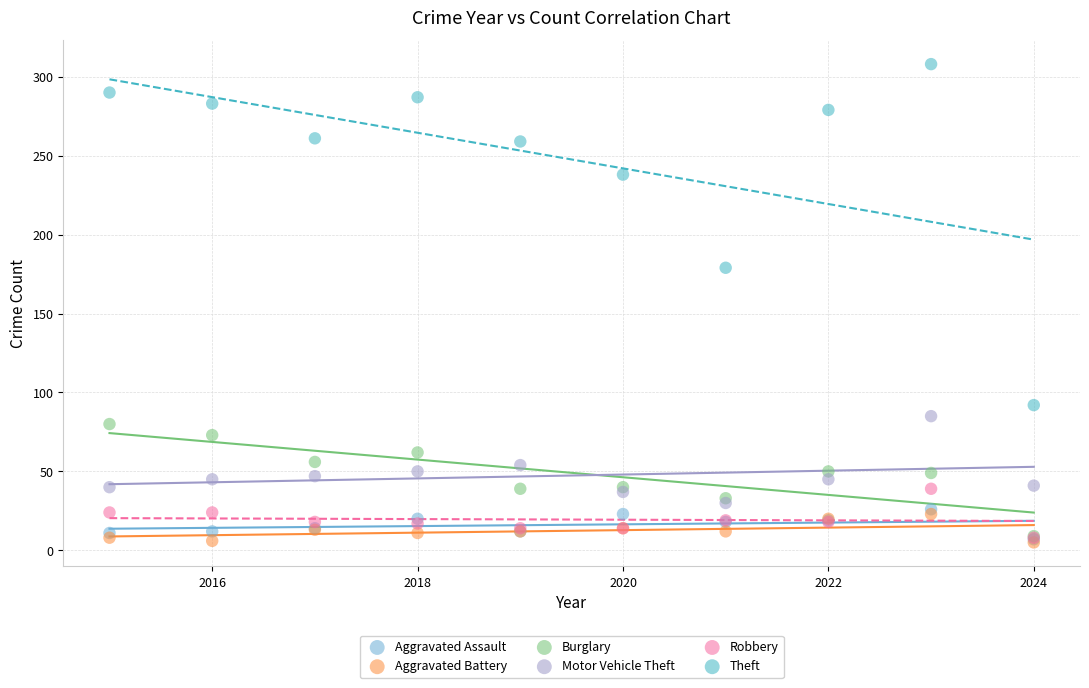

Across all series, what Y value is closest to 156?

179